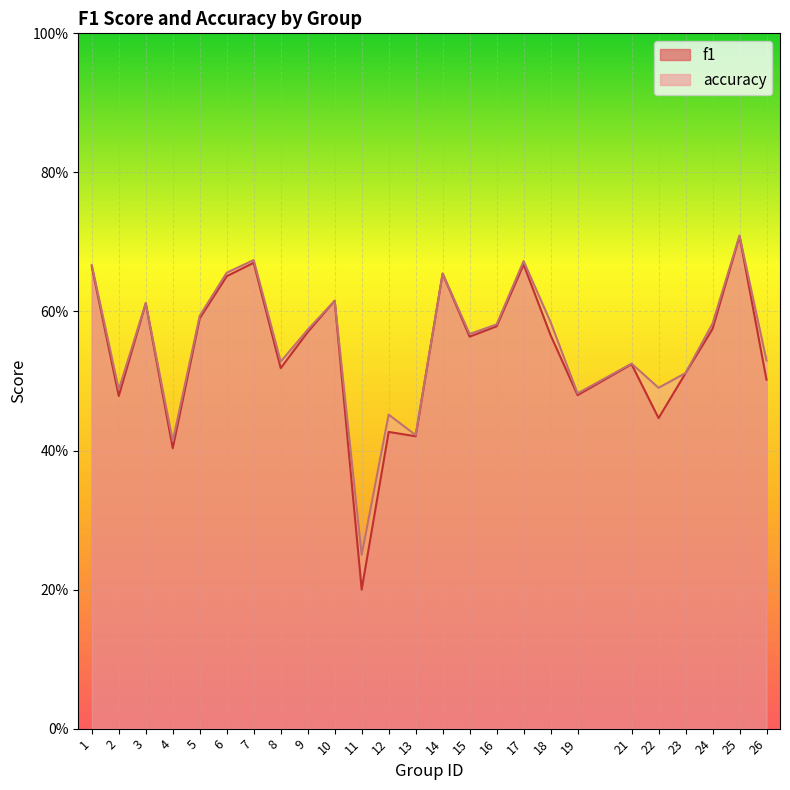

At which label is accuracy closest to 0?

11